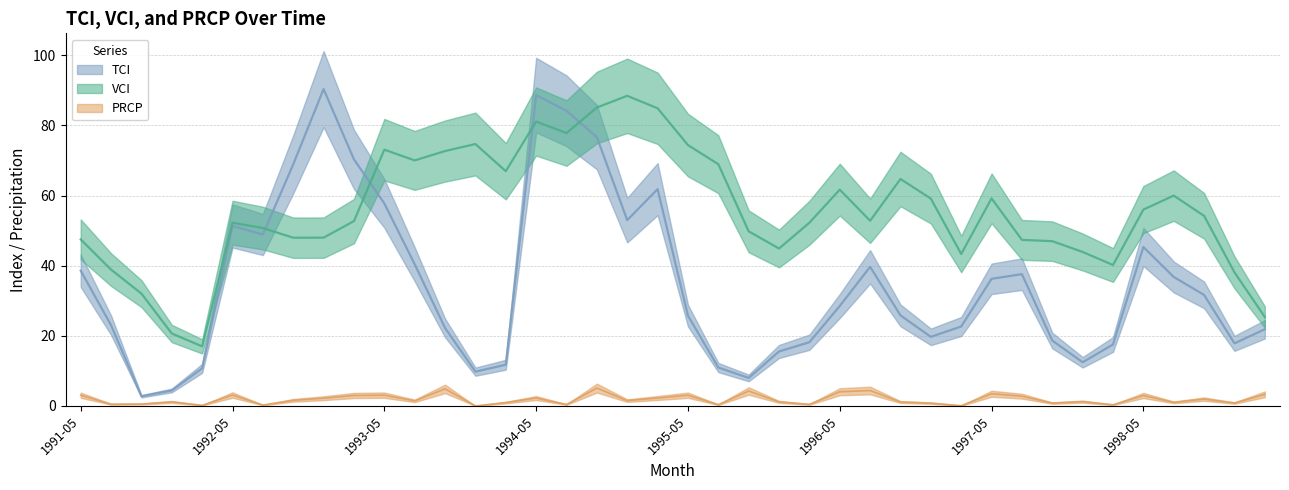

Rank the series at 1991-07 from highest to lowest value.

VCI, TCI, PRCP